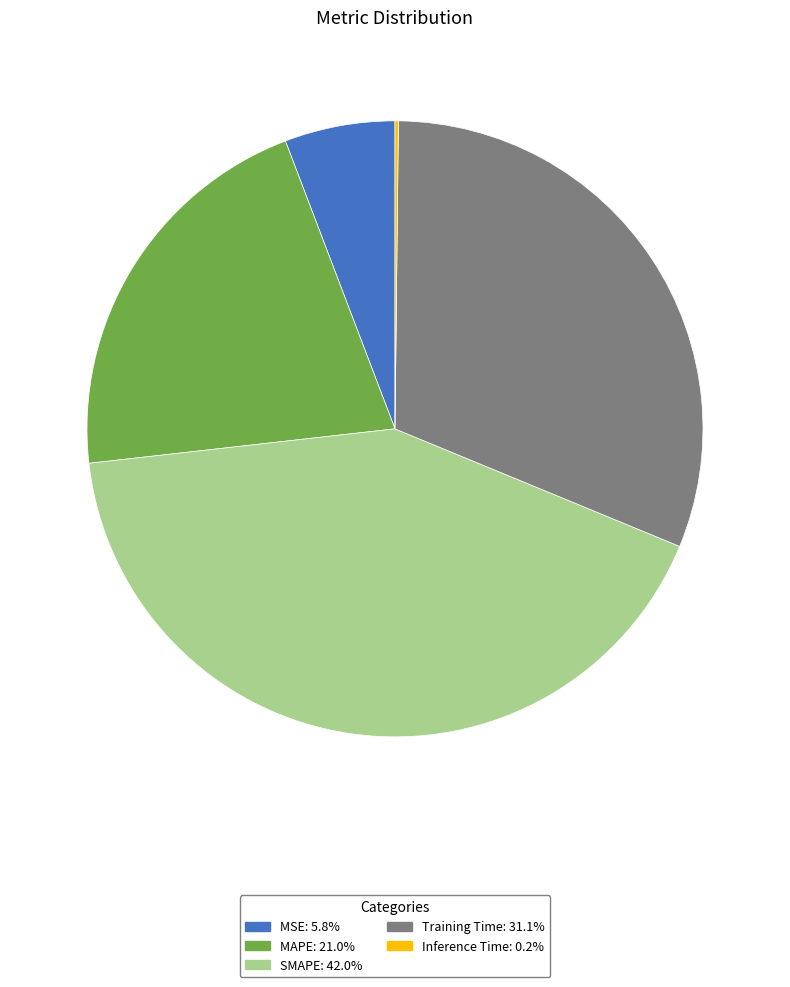

Does Training Time account for over 50% of the chart?

No